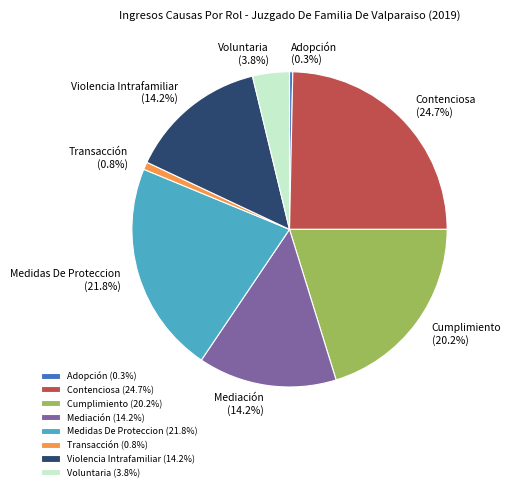

Is Voluntaria the majority of the pie?

No